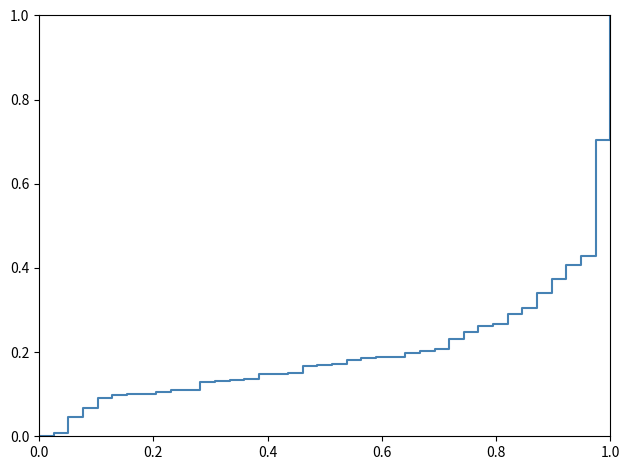

What is the greatest value displayed?

1.0